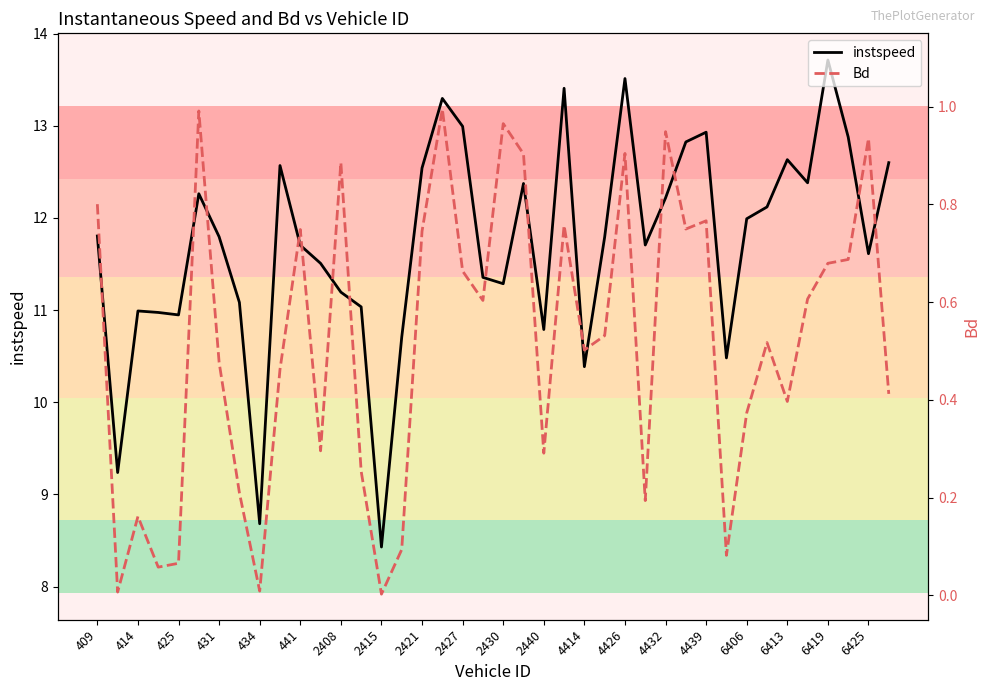

True or false: instspeed has a value of 11.8 at 431.

True